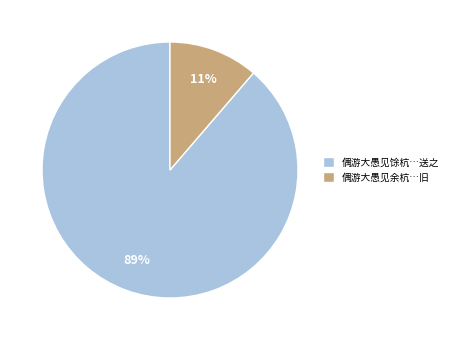

Is it true that 偶游大愚见余杭…旧 is 1% of the pie?

False